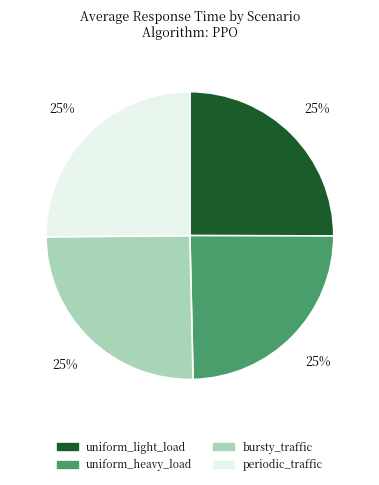

Does uniform_heavy_load represent more than half of the total?

No